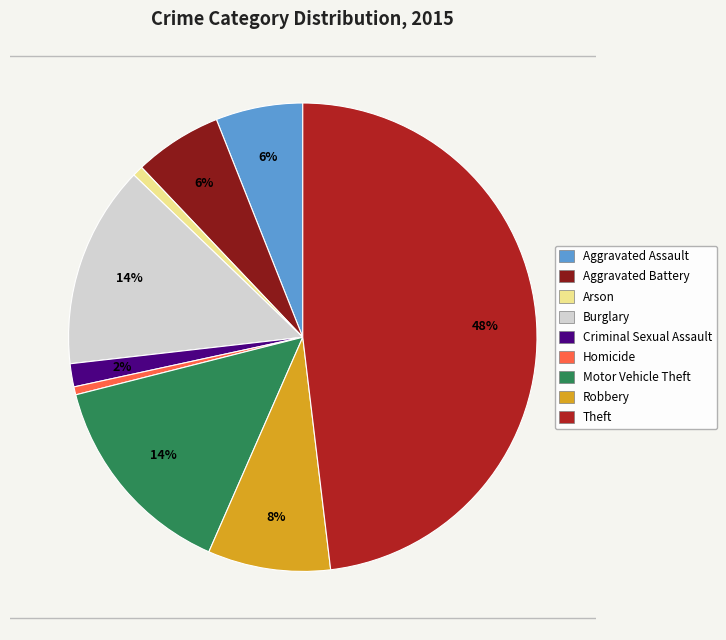

What percentage is the Criminal Sexual Assault slice, to the nearest percent?

2%